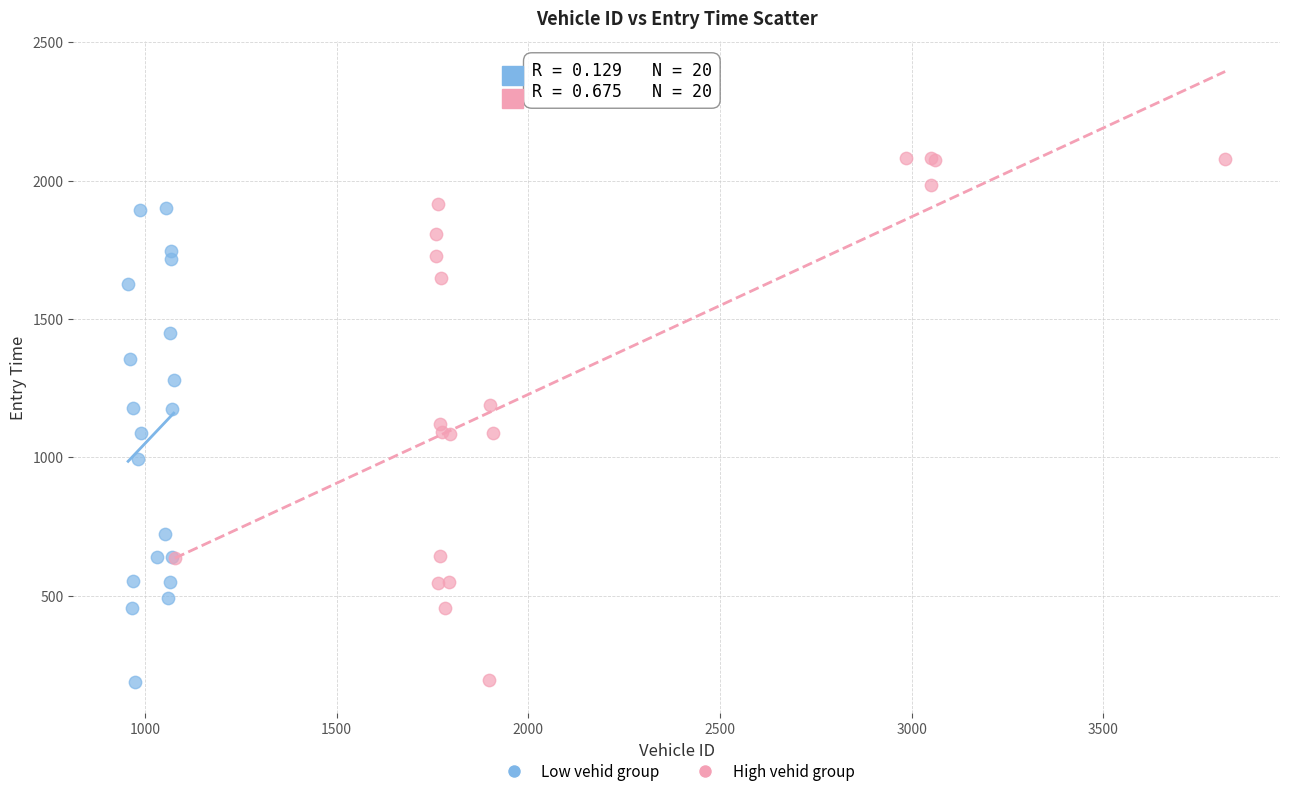

Which series has the widest spread of Y values?

High vehid group